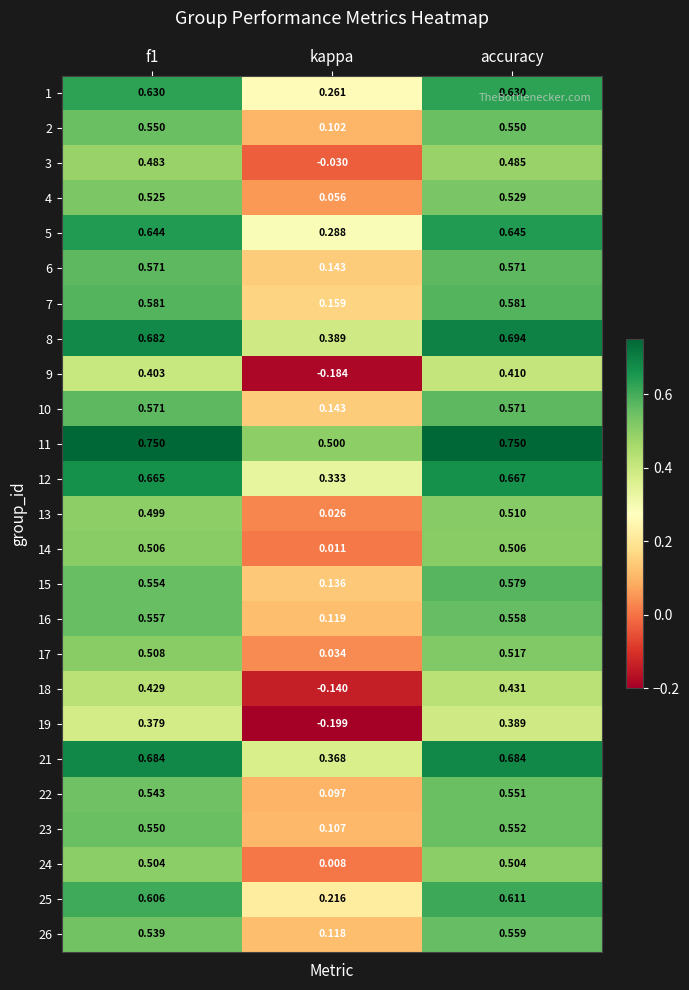

How many distinct data groups are displayed?

25